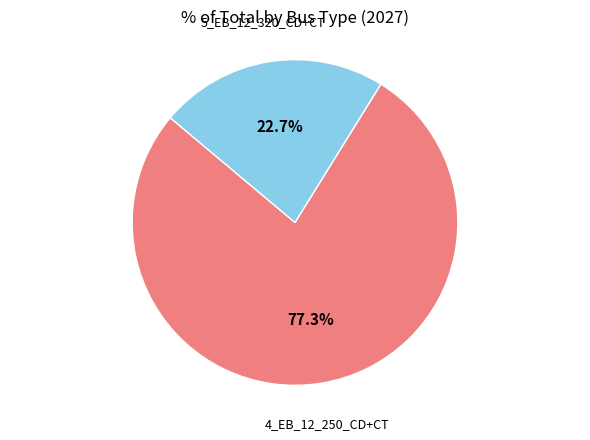

How many slices are in this pie chart?

2